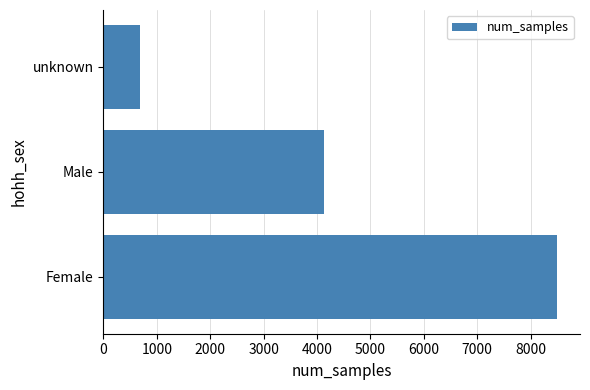

Does the chart contain any negative values?

No